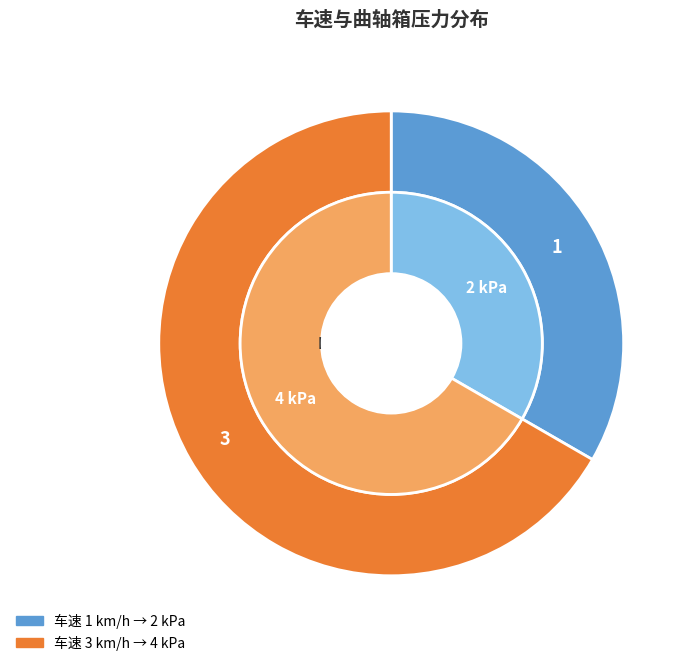

Do 3 and 1 together represent more than half of the pie?

Yes